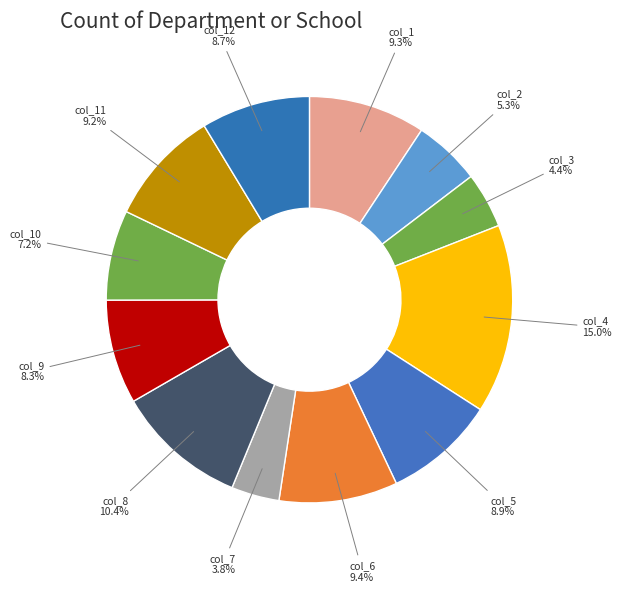

Which category has the biggest portion of the pie?

col_4